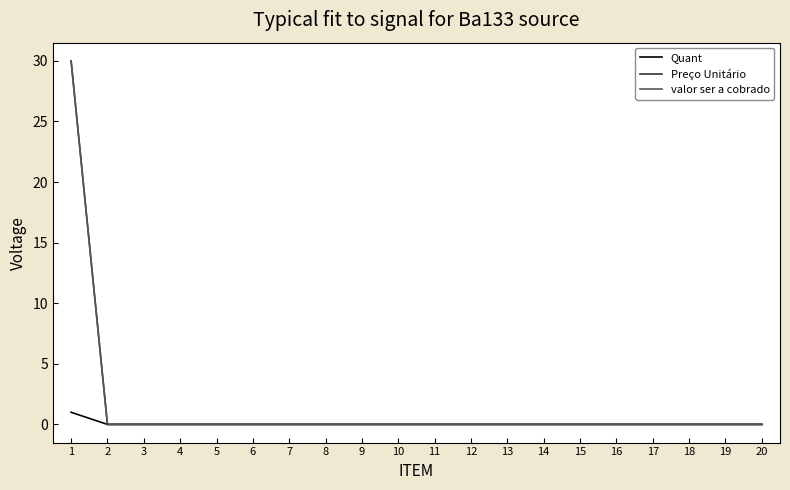

Which category has the highest value in the valor ser a cobrado series?

1